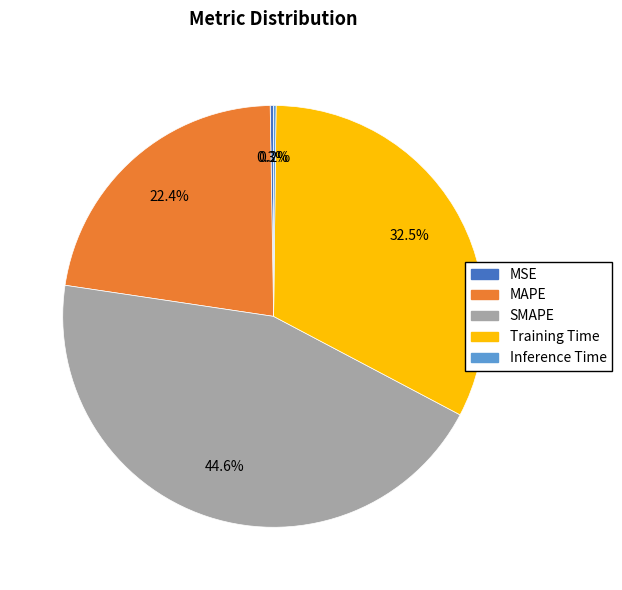

Which slice is the largest?

SMAPE